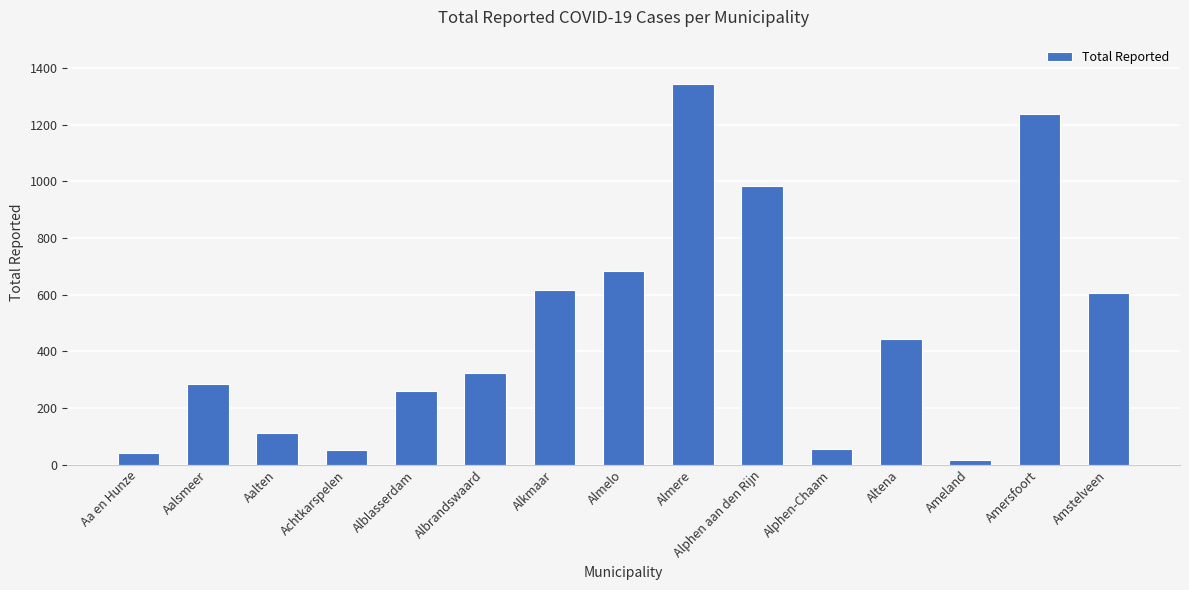

True or false: the data shows 1239 at Amersfoort.

True